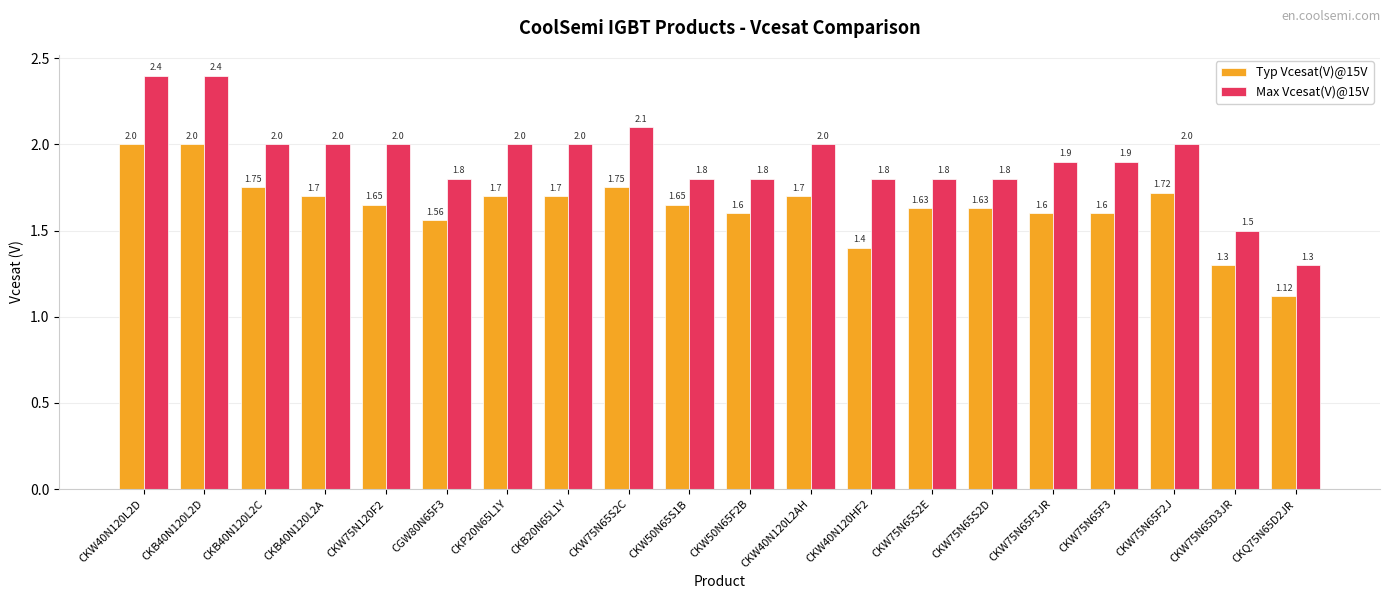

True or false: Max Vcesat(V)@15V has a value of 2.4 at CKW40N120L2D.

True